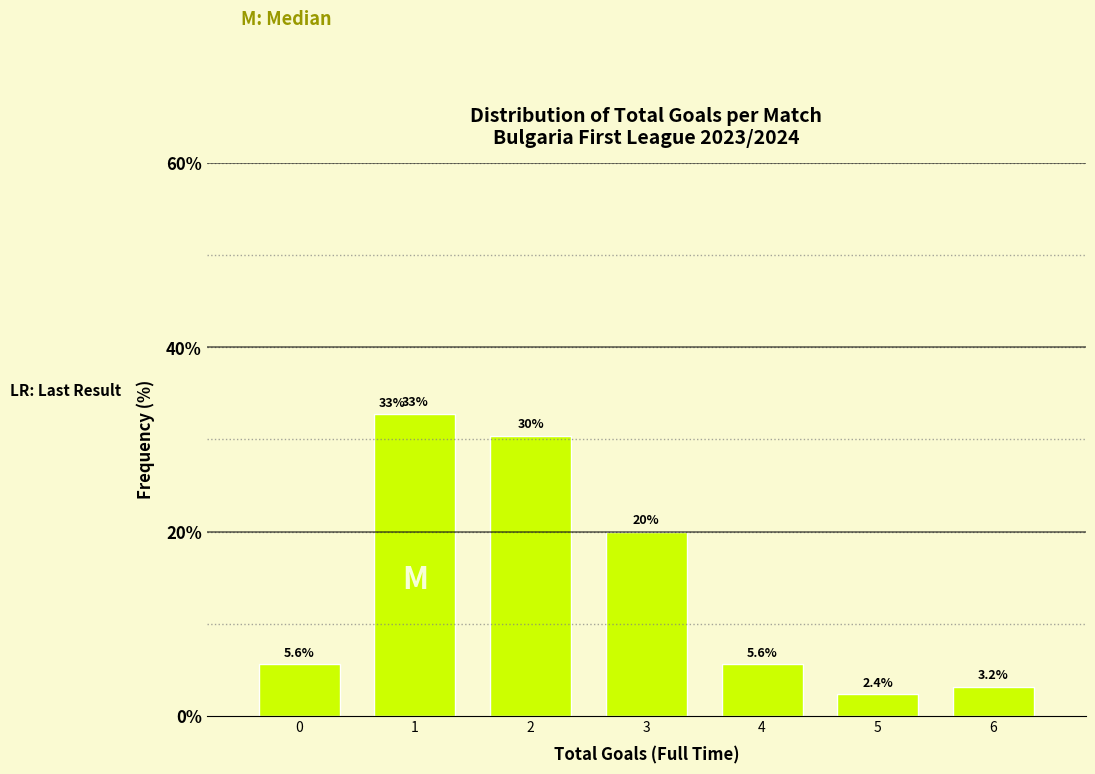

Reading right to left, extract all data points from this chart.

3.2	2.4	5.6	20.0	30.4	32.8	5.6